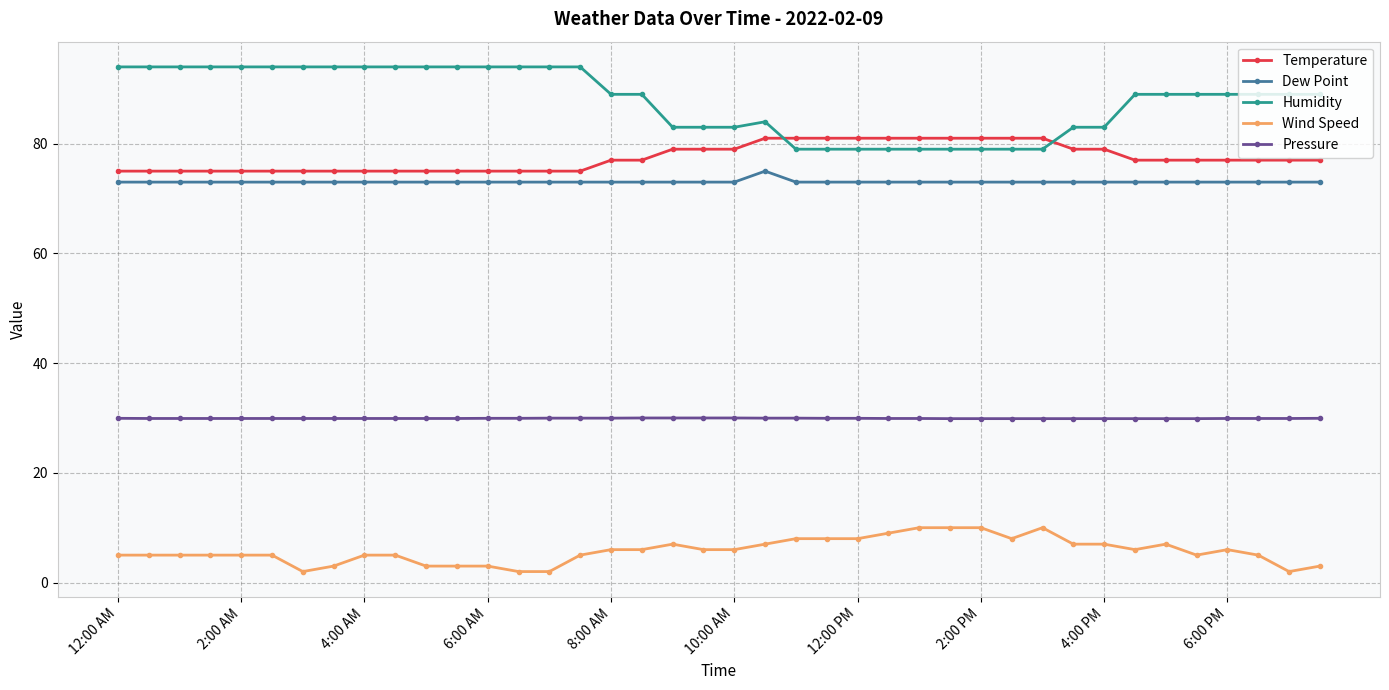

True or false: Temperature and Pressure intersect in this chart.

False